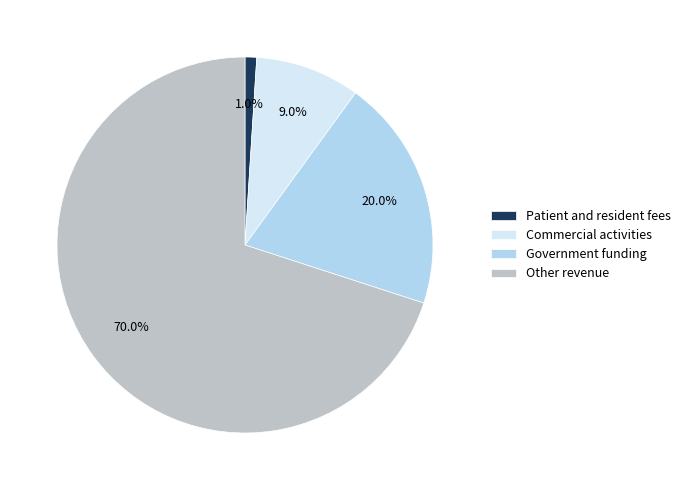

What is the ratio of the value at Other revenue to the value at Patient and resident fees?

70.0